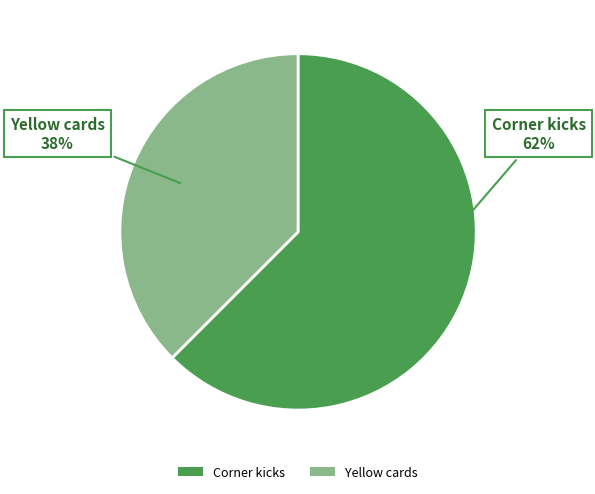

How many segments does this pie chart have?

2